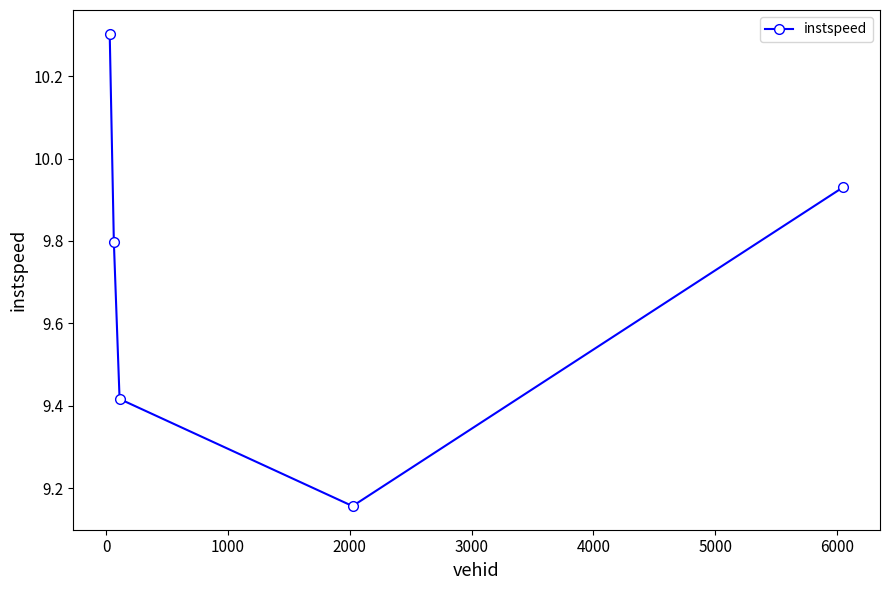

What is the average value?

9.7